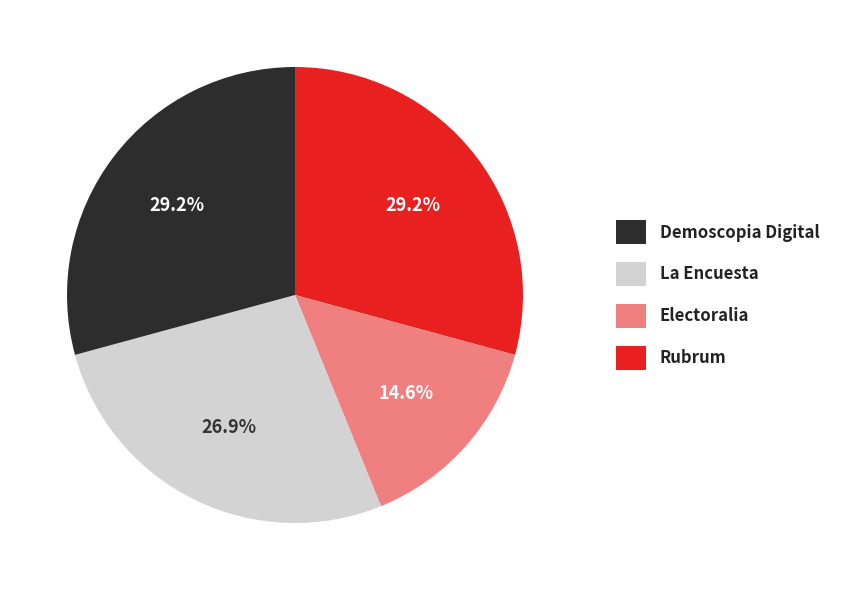

How many slices are in this pie chart?

4